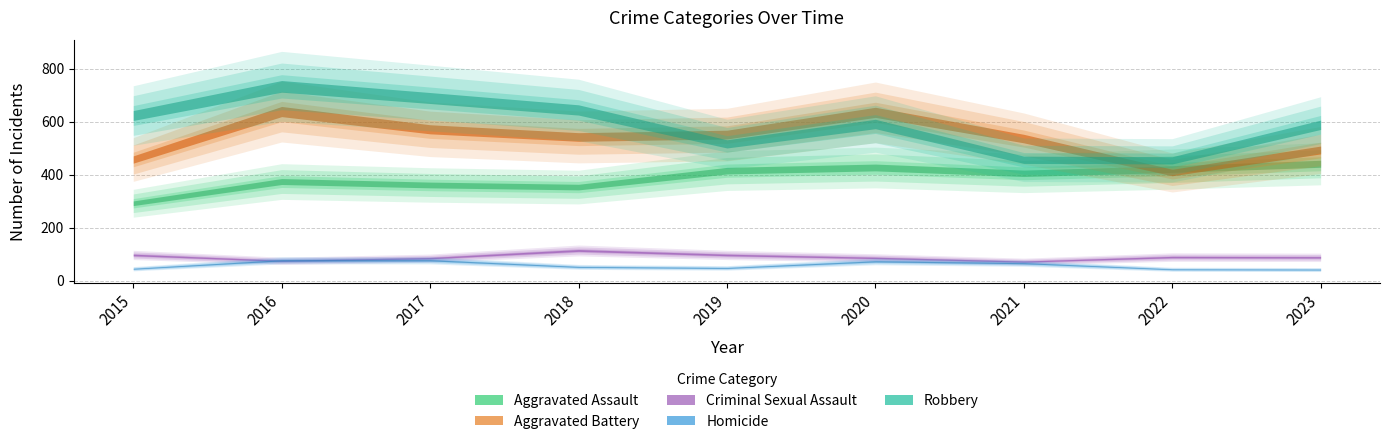

The value of Robbery at 2023 is 588. True or false?

True